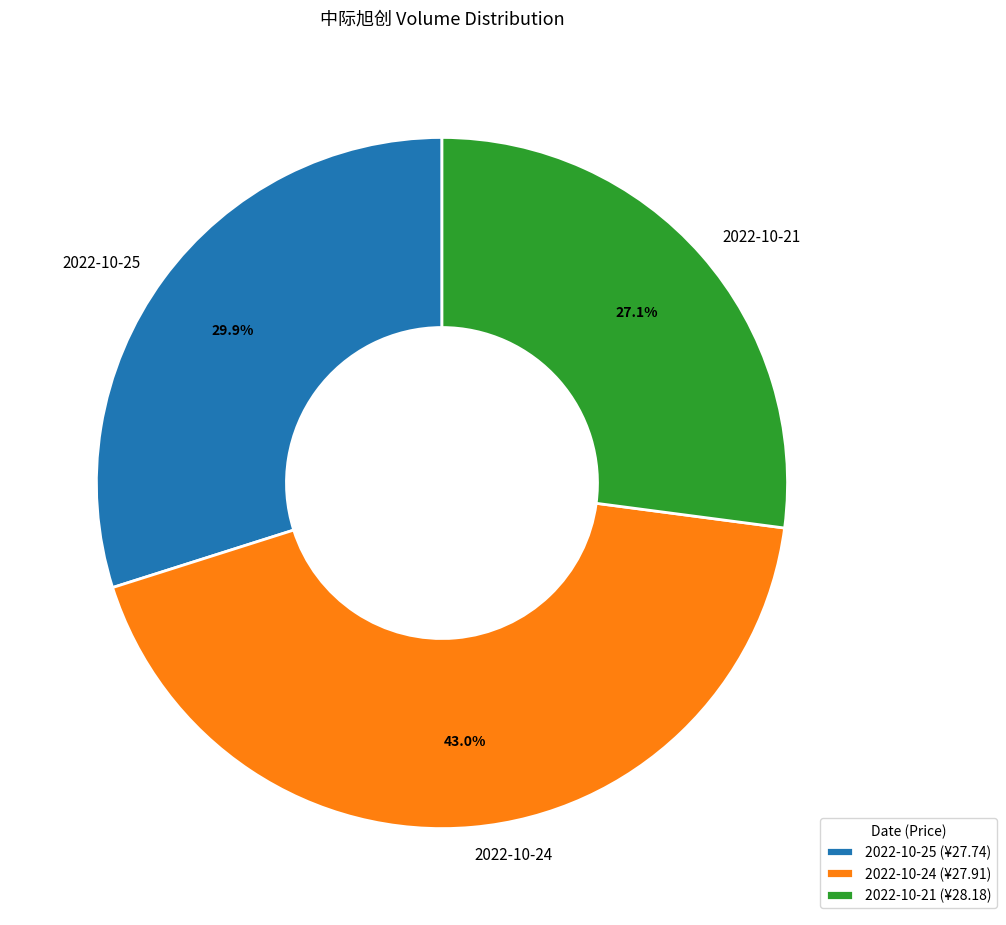

Rank the categories by value from highest to lowest.

2022-10-24, 2022-10-25, 2022-10-21